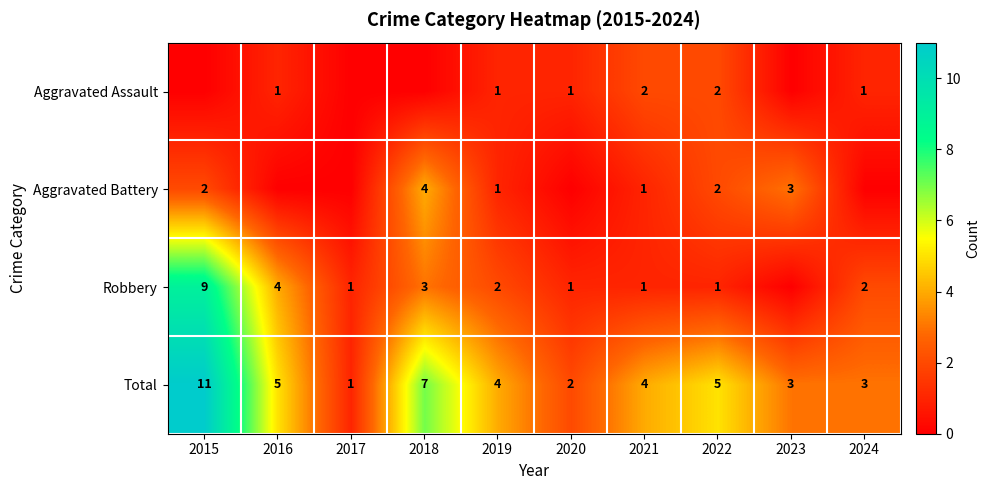

What is the total value across all series at 2023?

6